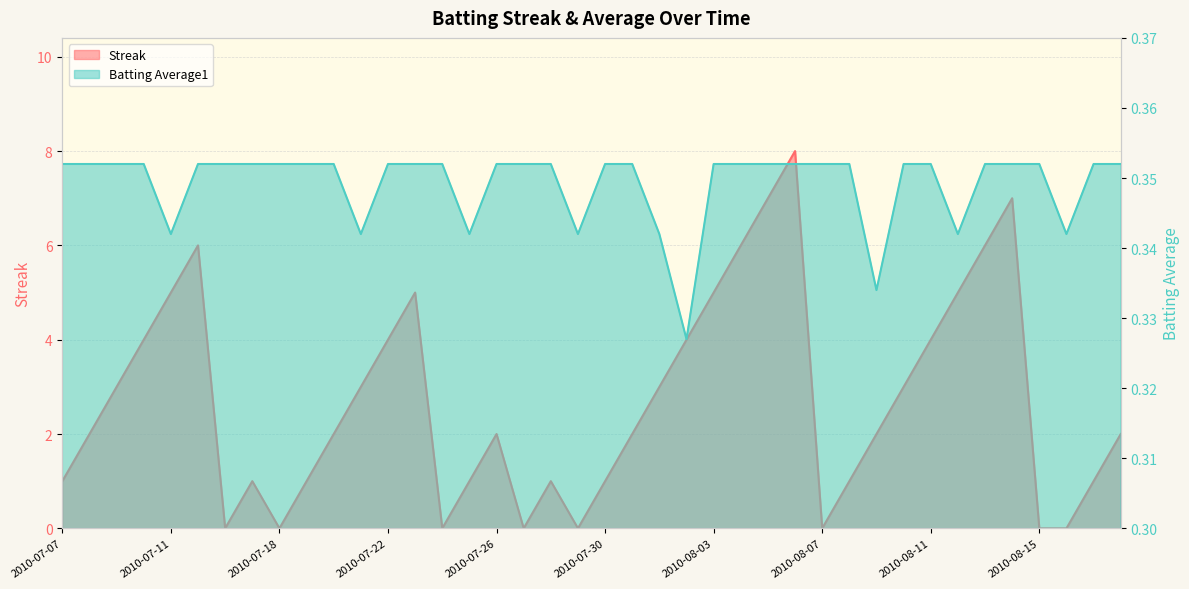

At which label does Streak reach its minimum?

2010-07-16